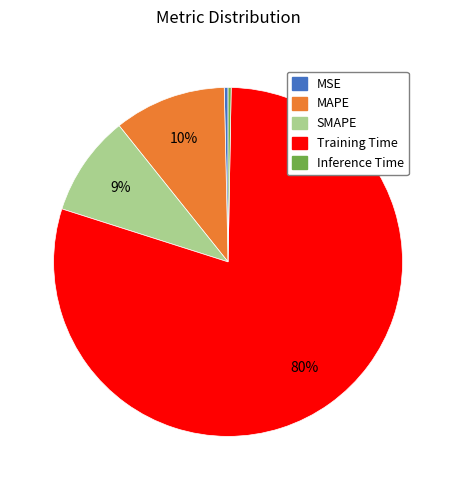

Which category has the biggest portion of the pie?

Training Time